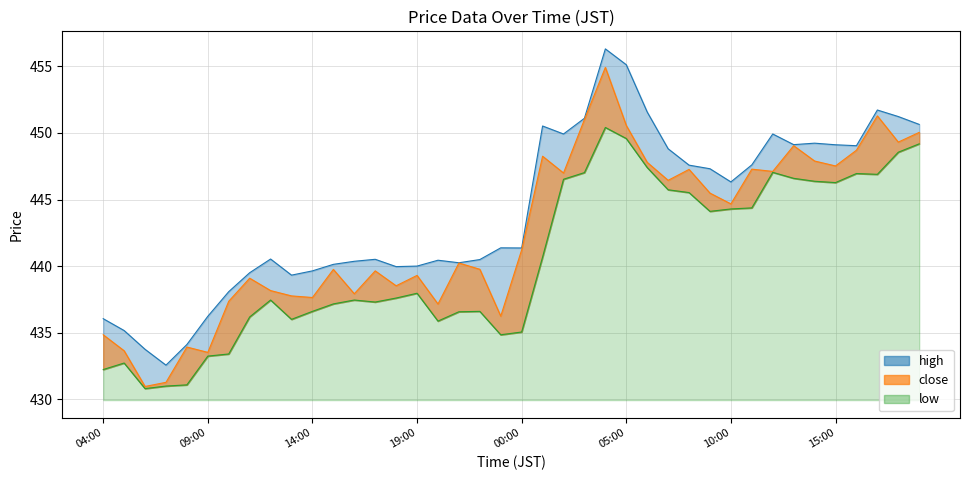

True or false: low has more than 0 interior local peaks.

True